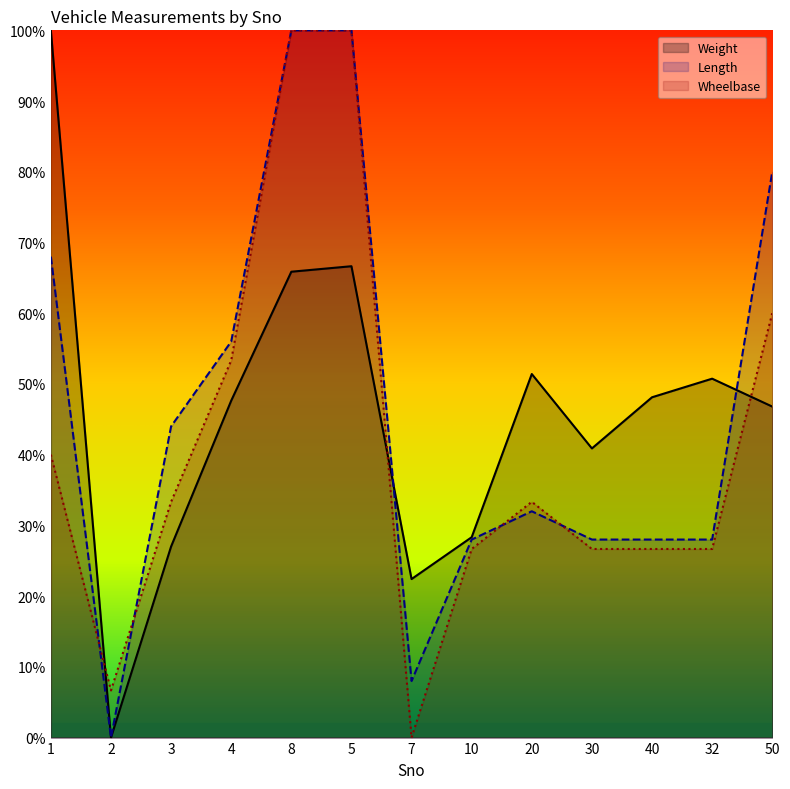

What is the total value across all series at 2?

6.7